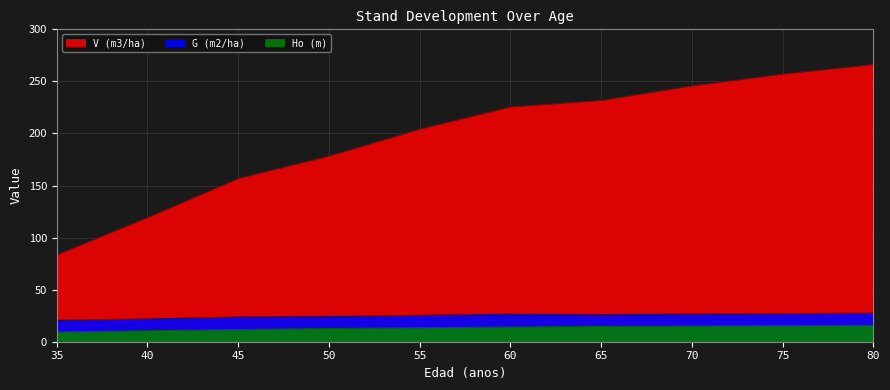

True or false: Ho (m) and G (m2/ha) cross at least once.

False